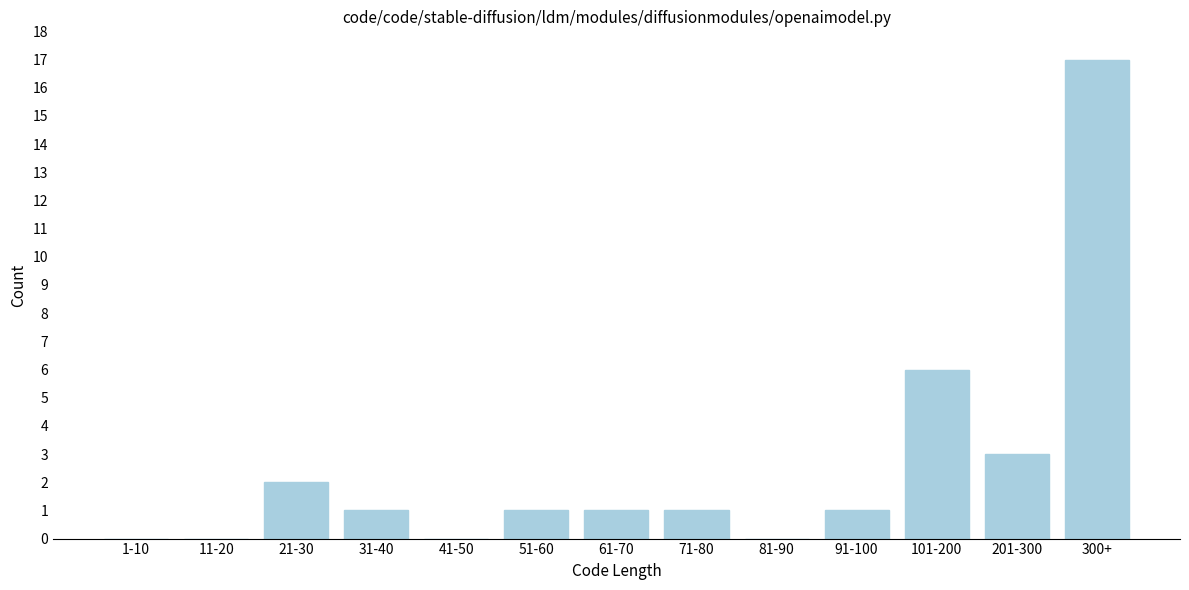

Reading left to right, extract all data points from this chart.

1-10=0	11-20=0	21-30=2	31-40=1	41-50=0	51-60=1	61-70=1	71-80=1	81-90=0	91-100=1	101-200=6	201-300=3	300+=17